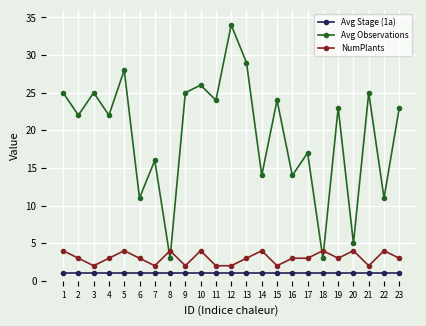

How many intersections are there between Avg Observations and NumPlants?

4